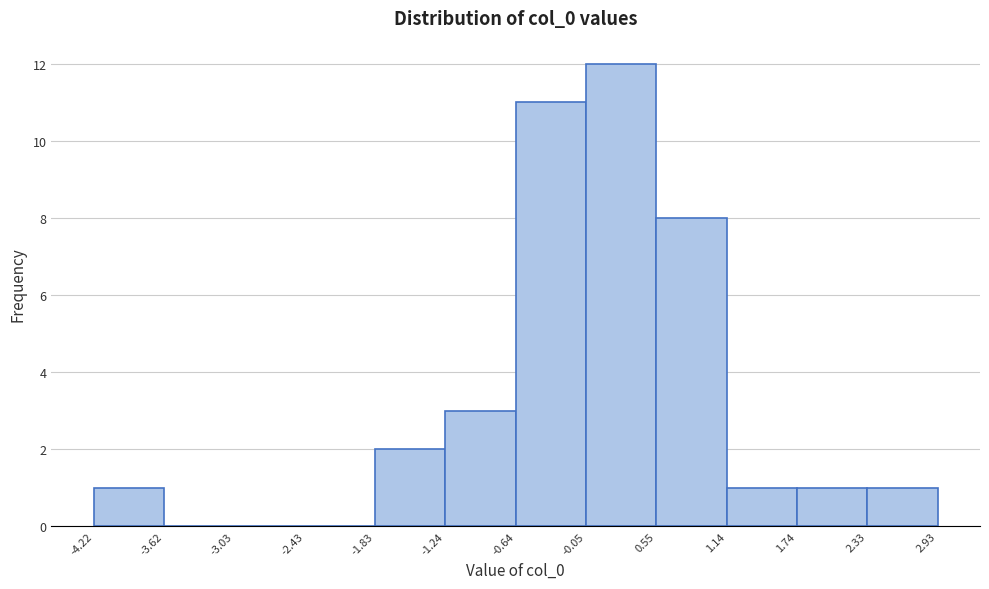

Which range on the x-axis has the tallest bar?

-0.05 to 0.55